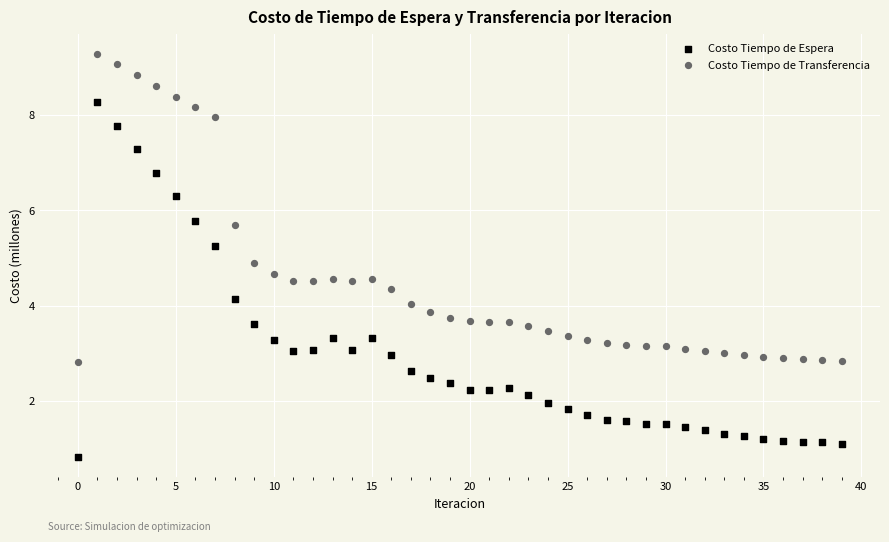

Across all data points, what is the range of Y values (max minus min)?

8.5